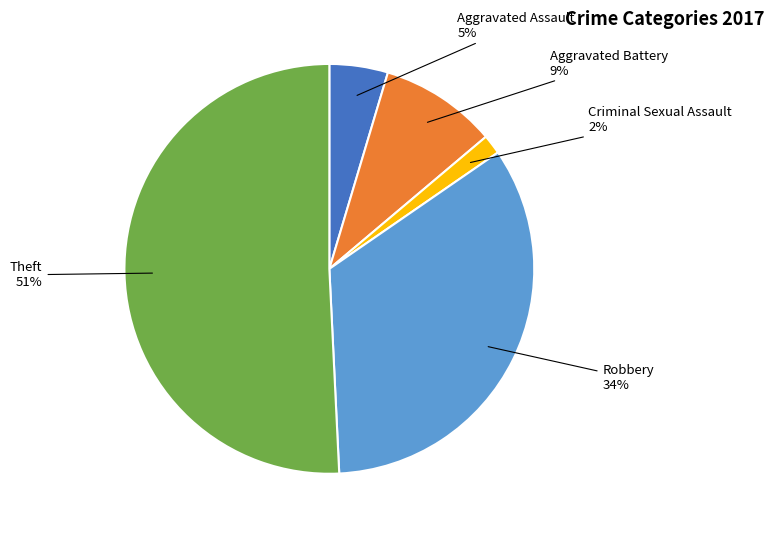

Is there a majority slice in this chart?

Yes